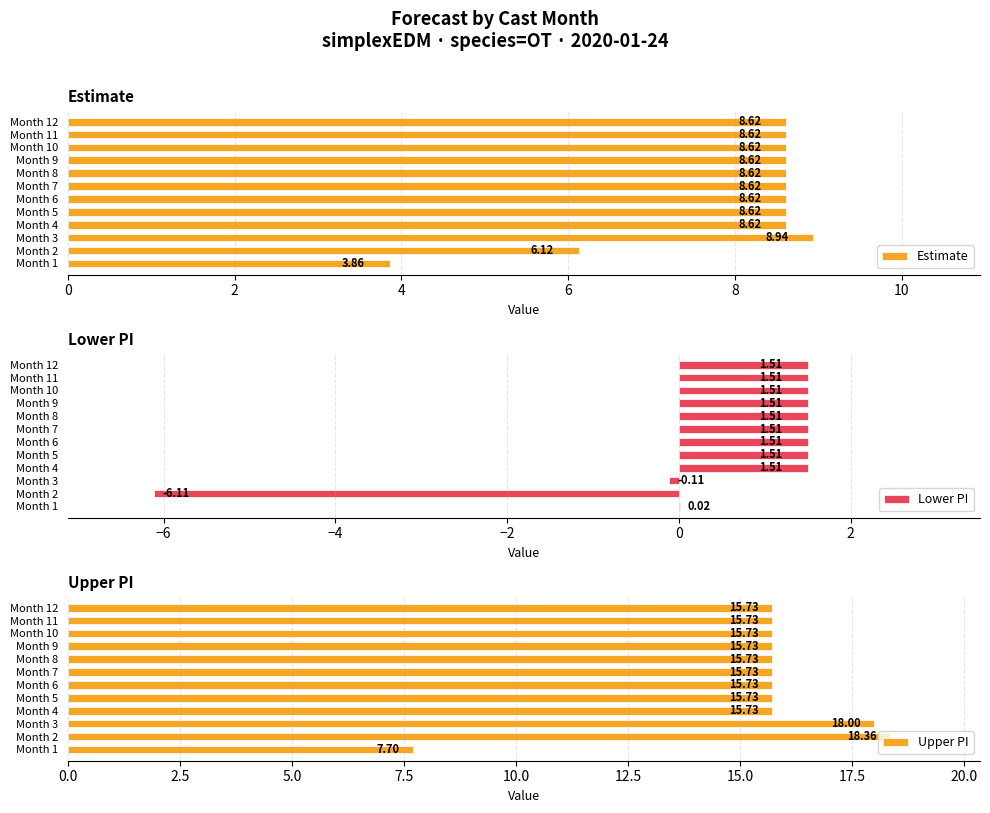

How many data points in Estimate are less than 8?

2